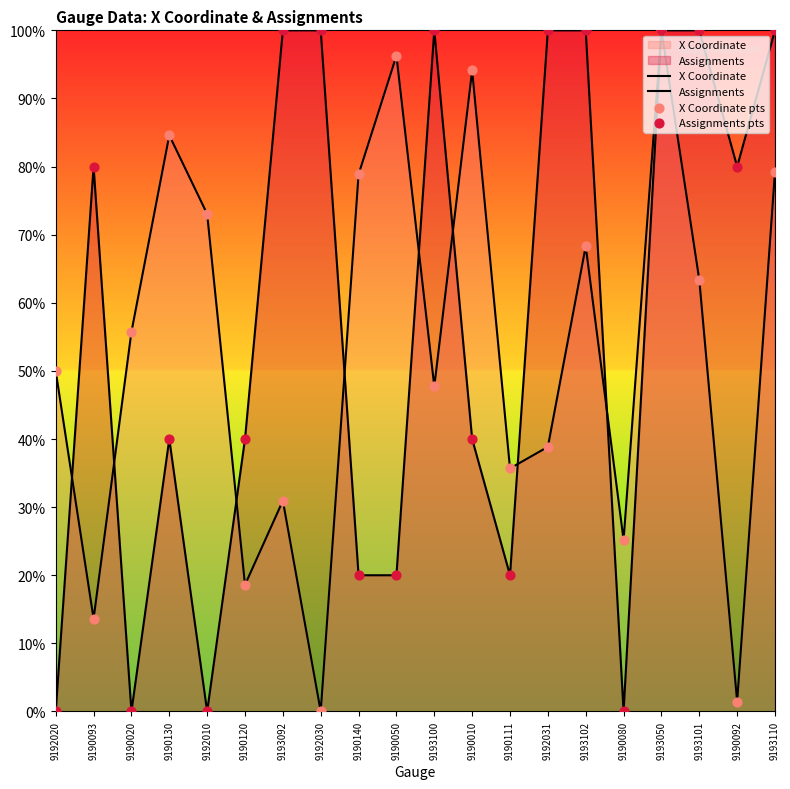

How many lines are shown in the chart?

2